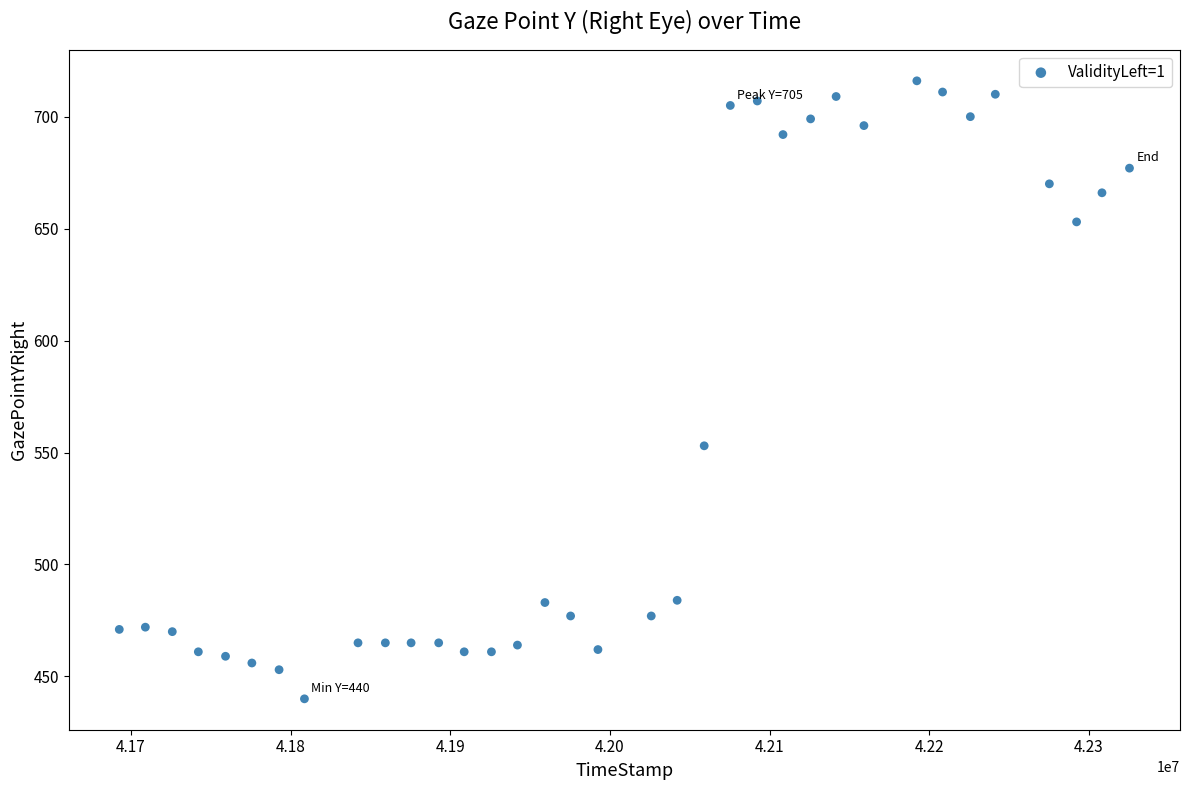

What is the range of X values (max minus min)?

632606